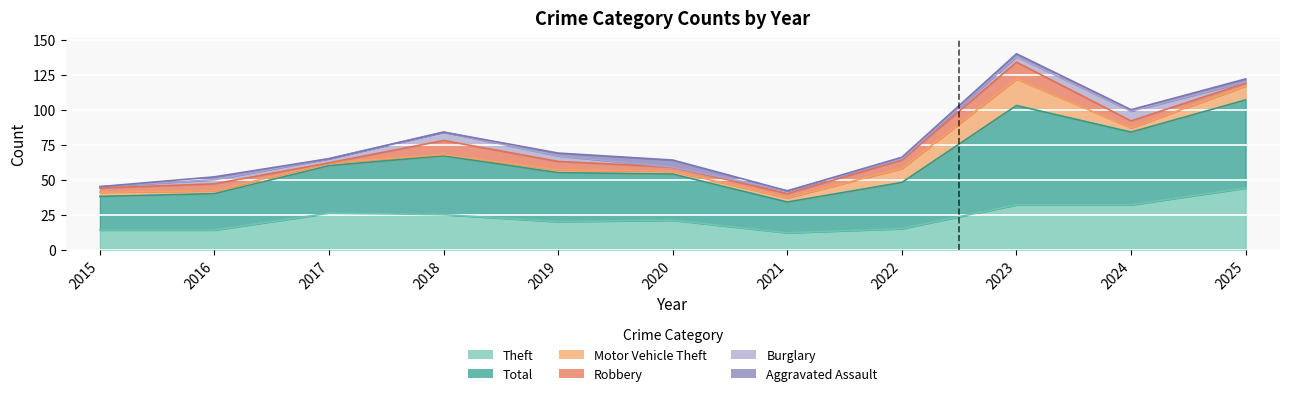

How many values in the Theft series exceed 21?

5